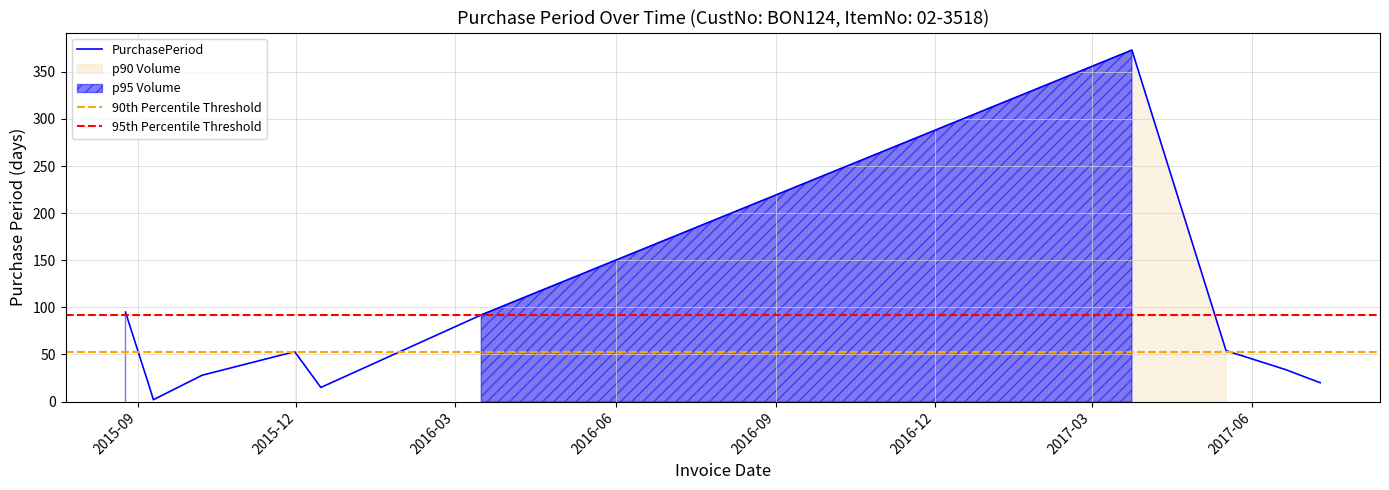

What is the highest value of the PurchasePeriod series?

373